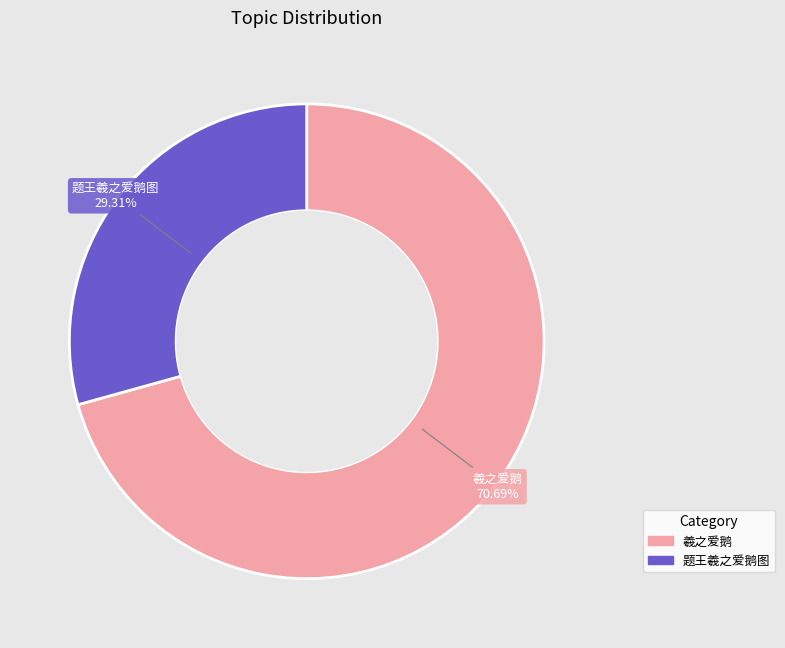

What is the largest slice in the pie chart?

羲之爱鹅